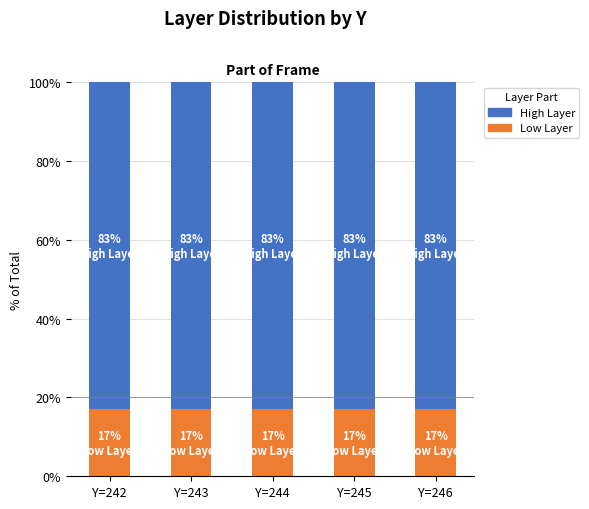

Does the chart contain any negative values?

No